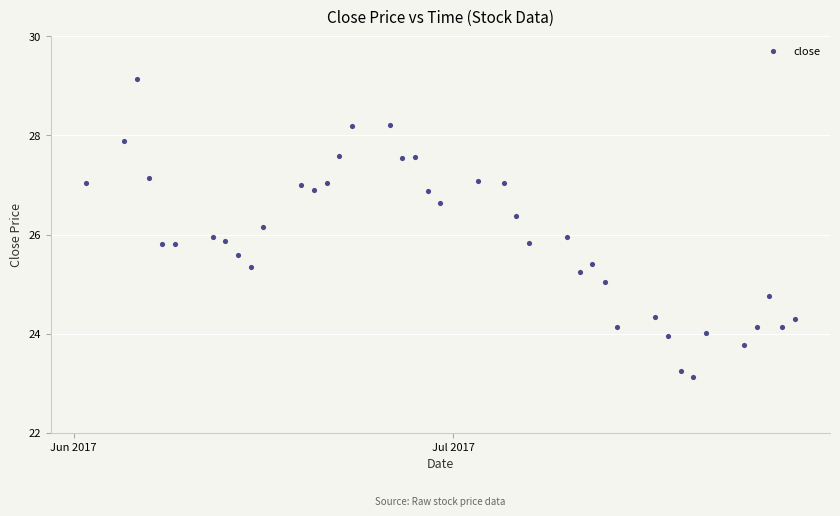

What is the range of X values (max minus min)?

56.0